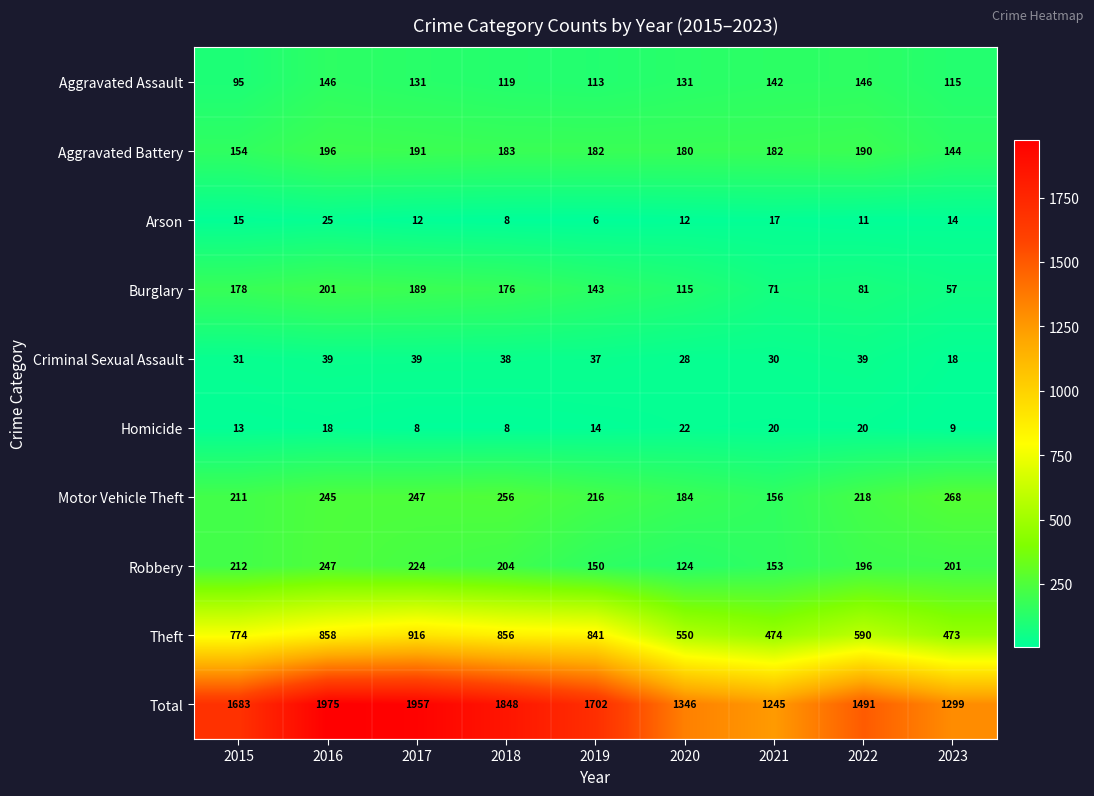

Which series has the widest spread of values?

Total